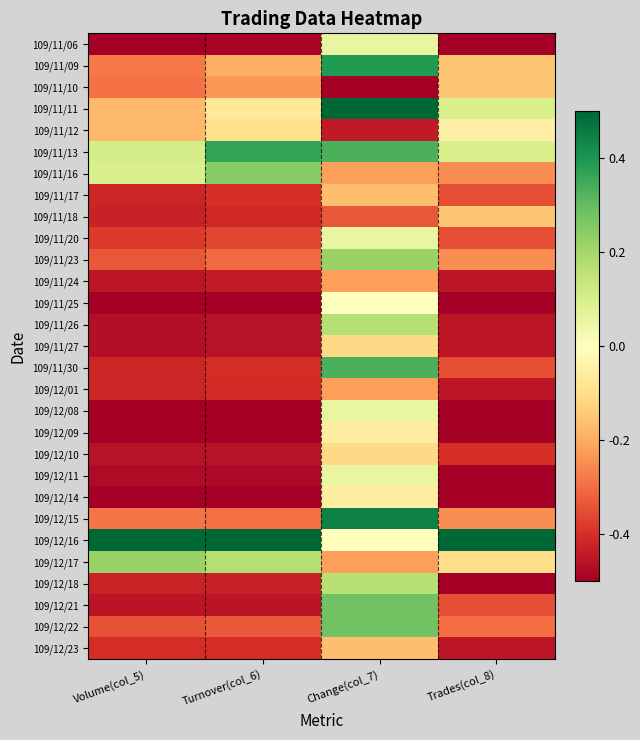

Which series changed the most between Volume(col_5) and Change(col_7)?

109/11/30